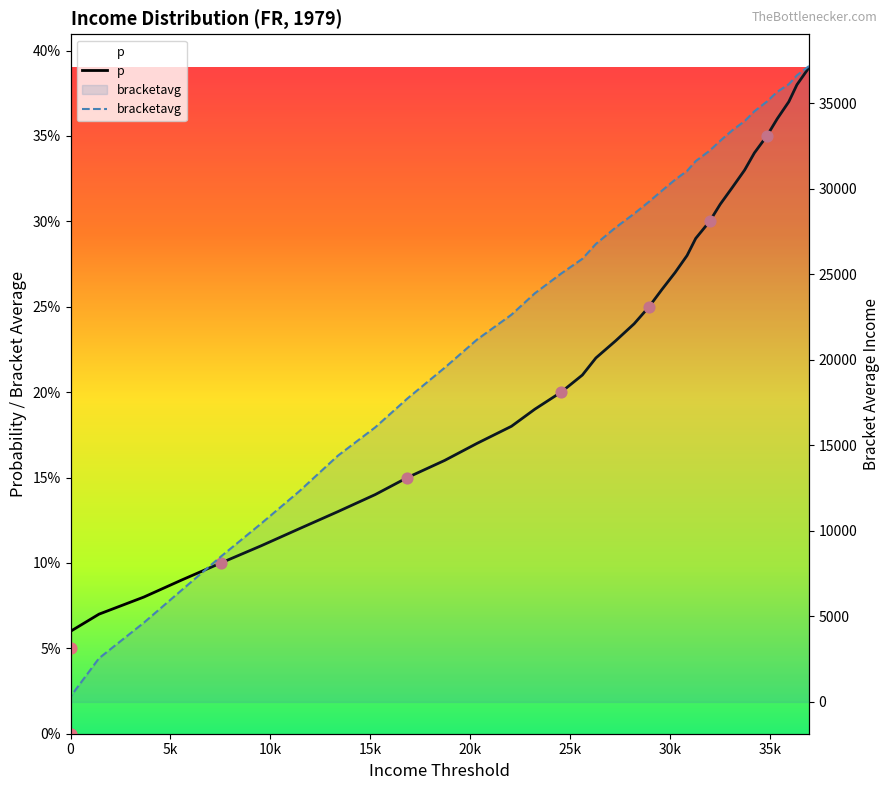

What are all the series names shown in the legend?

p, bracketavg